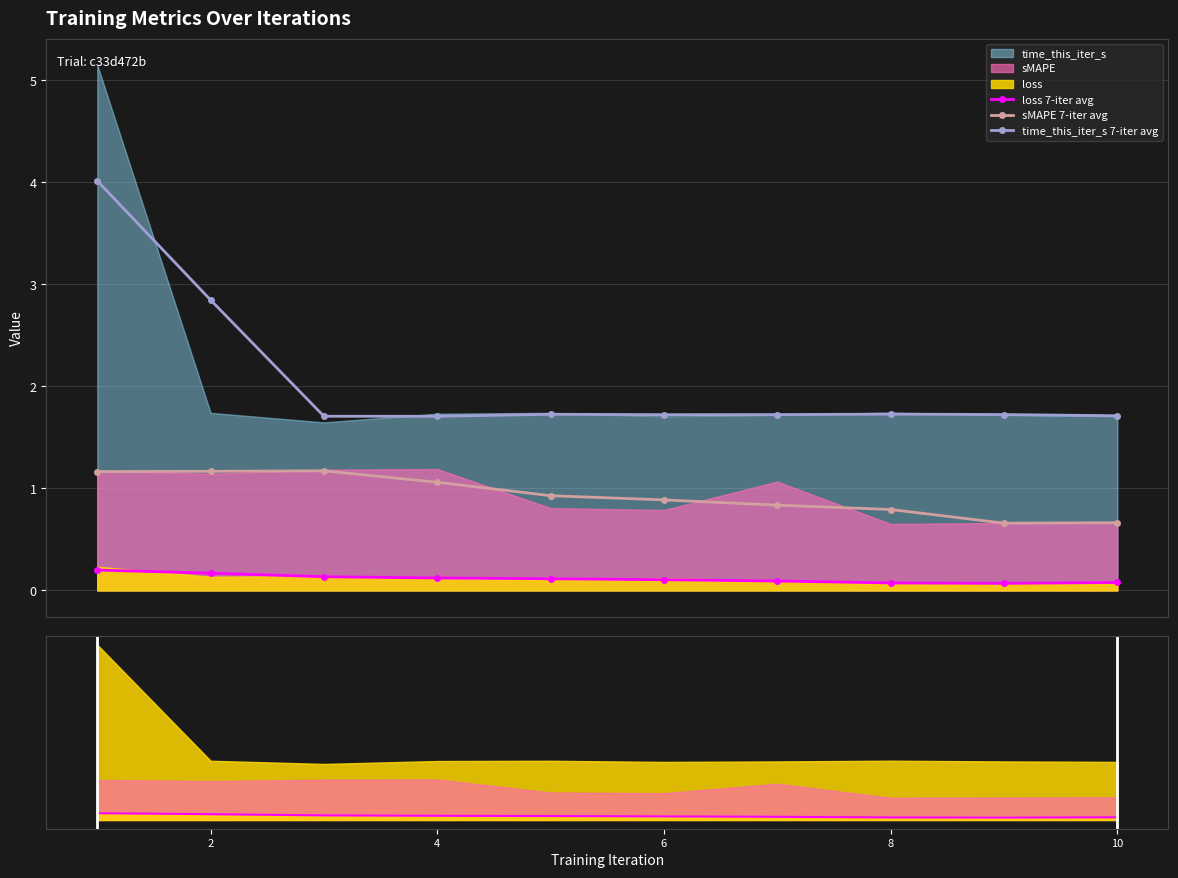

True or false: time_this_iter_s 7-iter avg and loss 7-iter avg cross at least once.

False